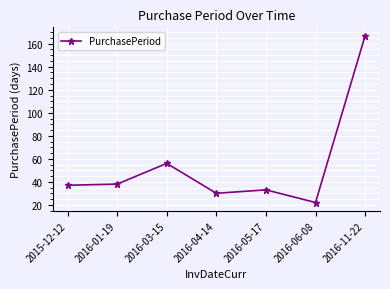

What position from the left is 2016-01-19?

2